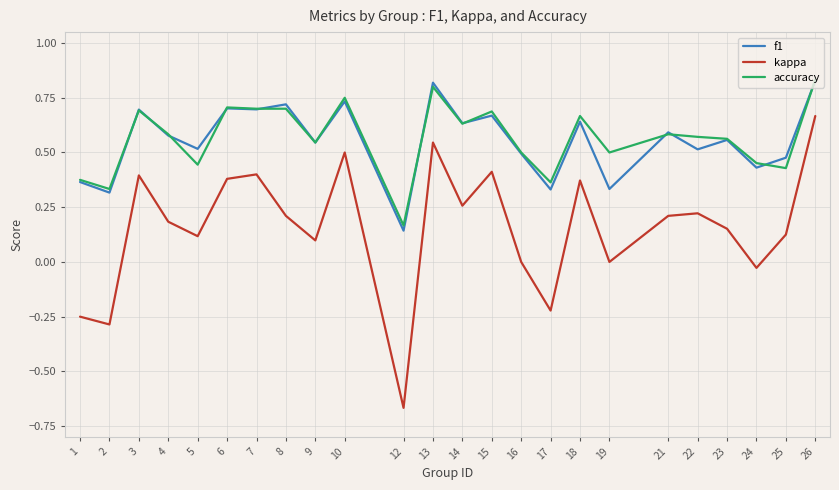

At which label does kappa reach its peak?

26